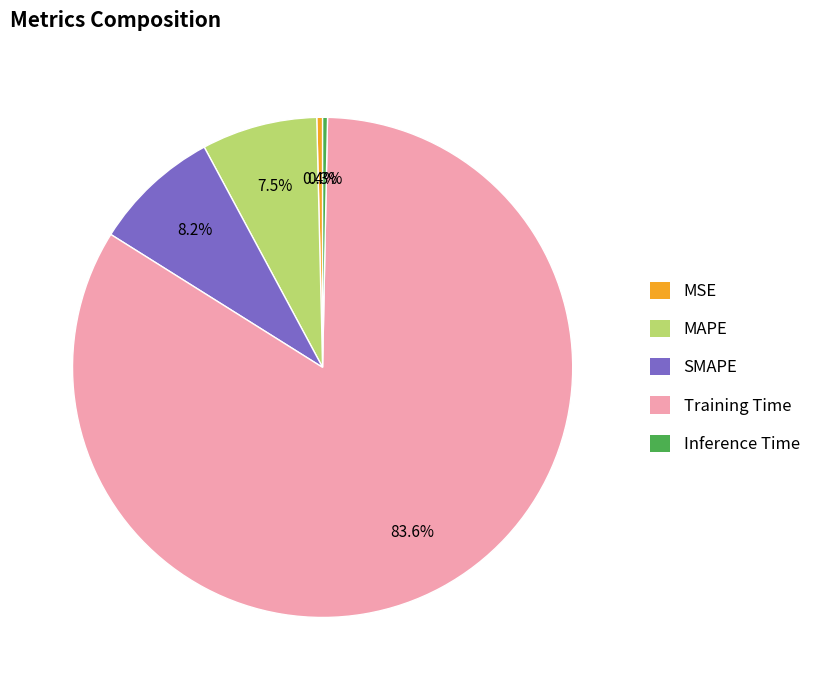

What is the majority slice?

Training Time